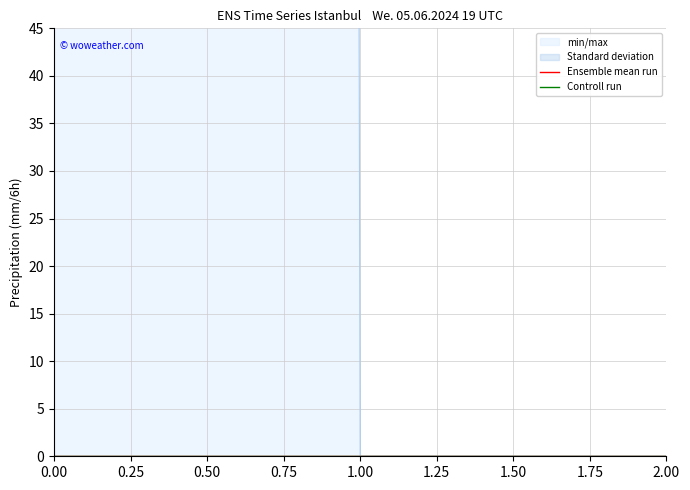

How many data points does each series have?

3